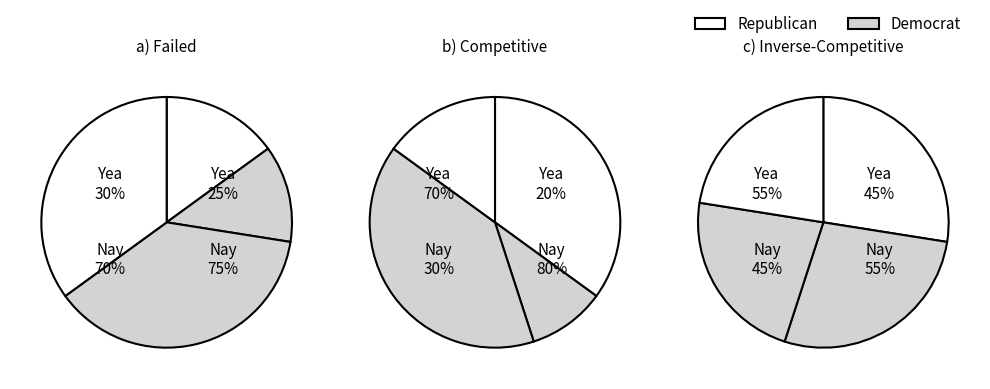

Is it true that 750 is 25% of the pie?

True